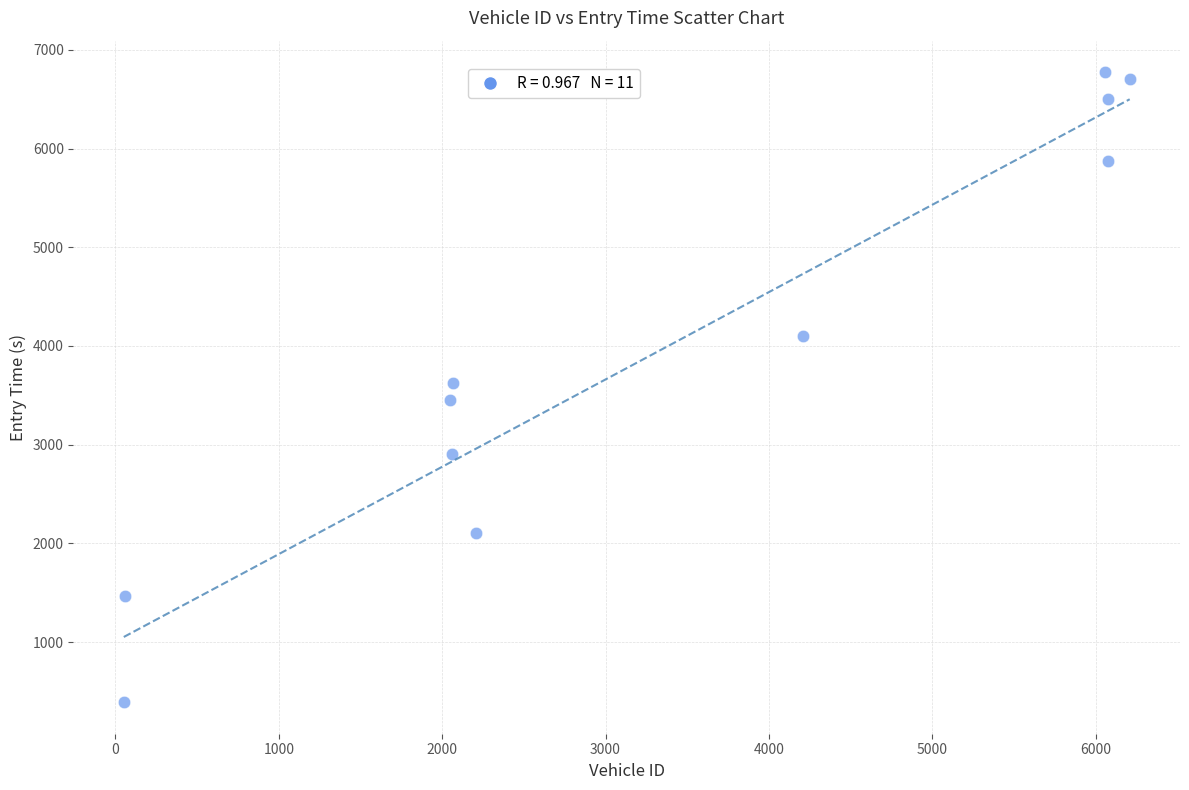

What is the range of X values (max minus min)?

6158.0